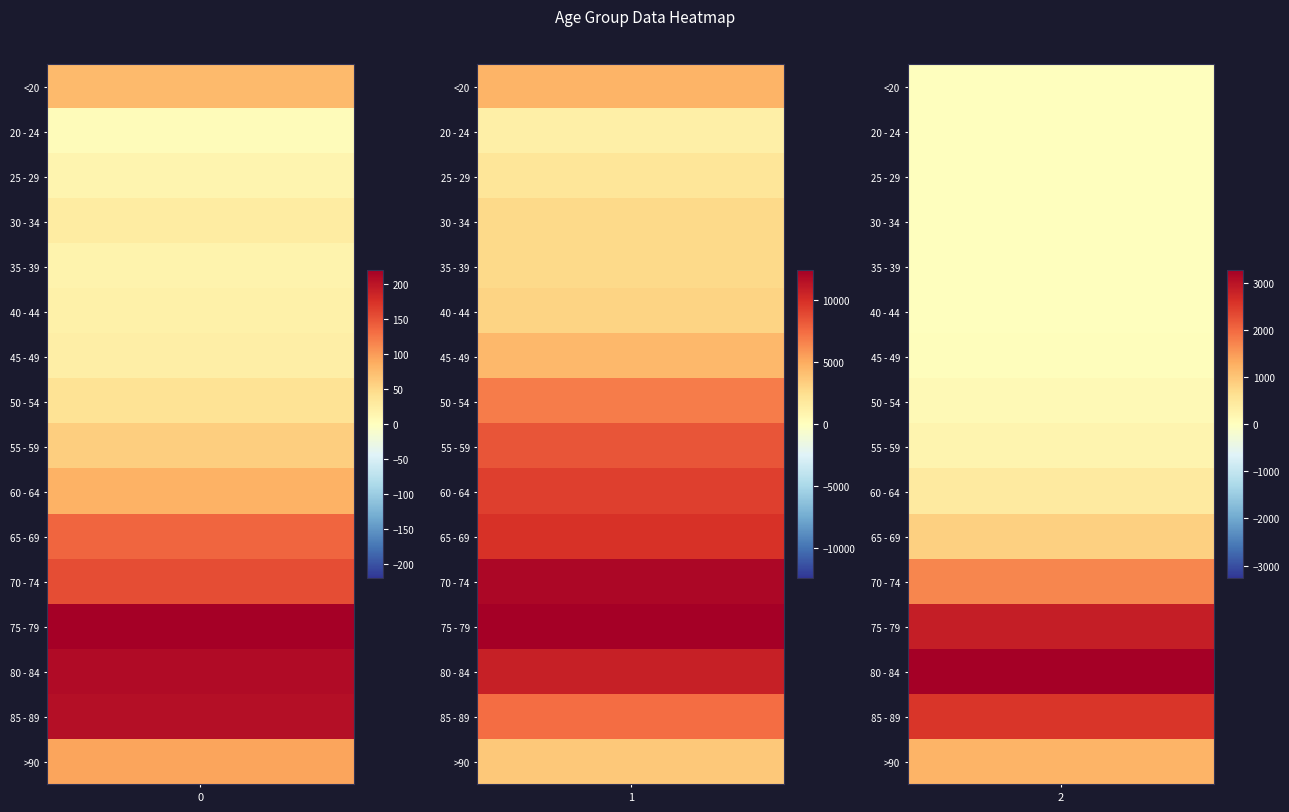

Which series changed the most between 0 and 1?

75 - 79